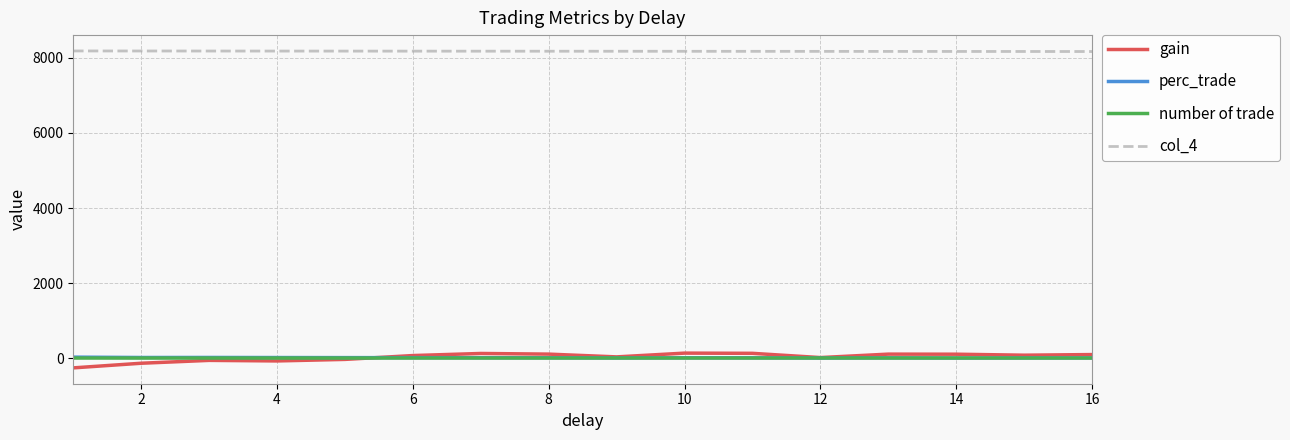

What is the smallest value displayed?

-261.3